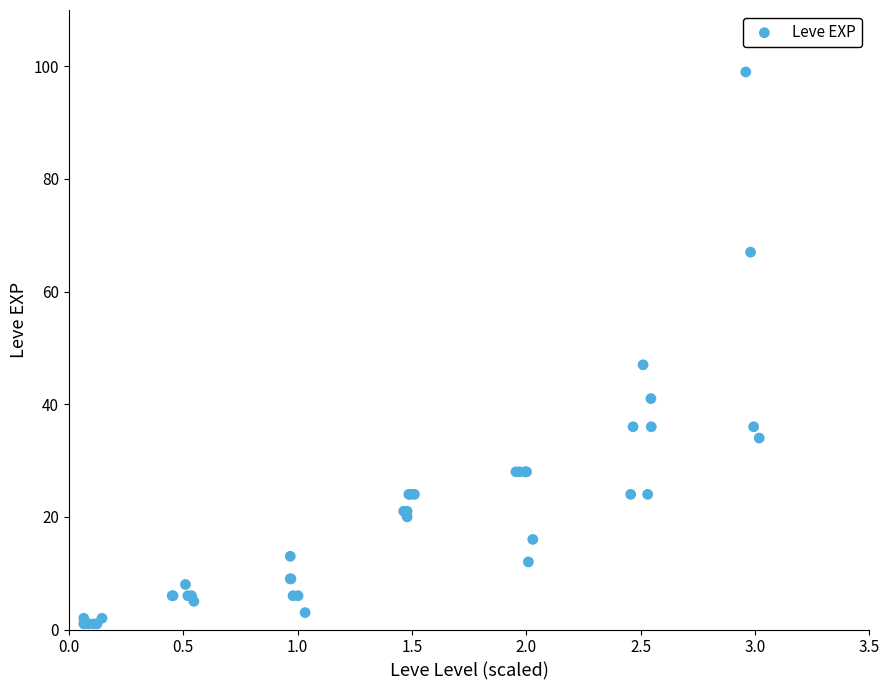

What Y value in the scatter plot is closest to 50?

47